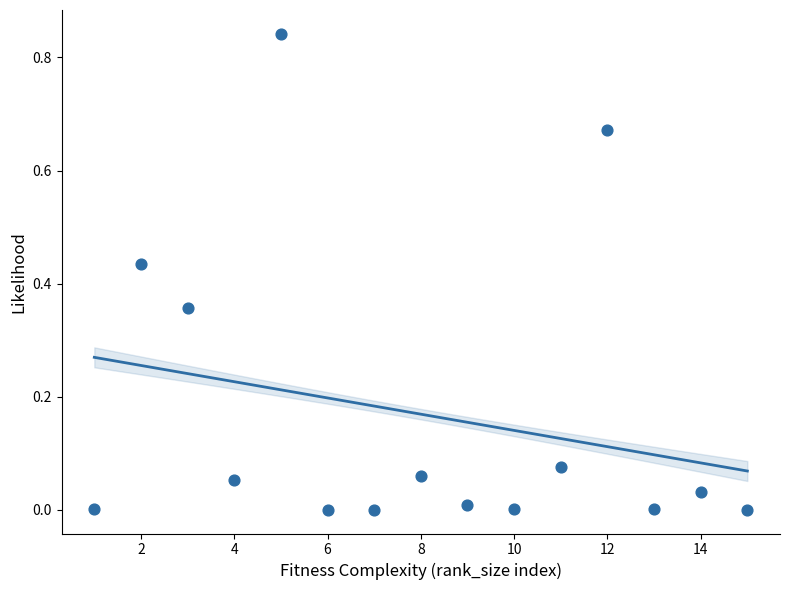

What is the range of X values (max minus min)?

14.0